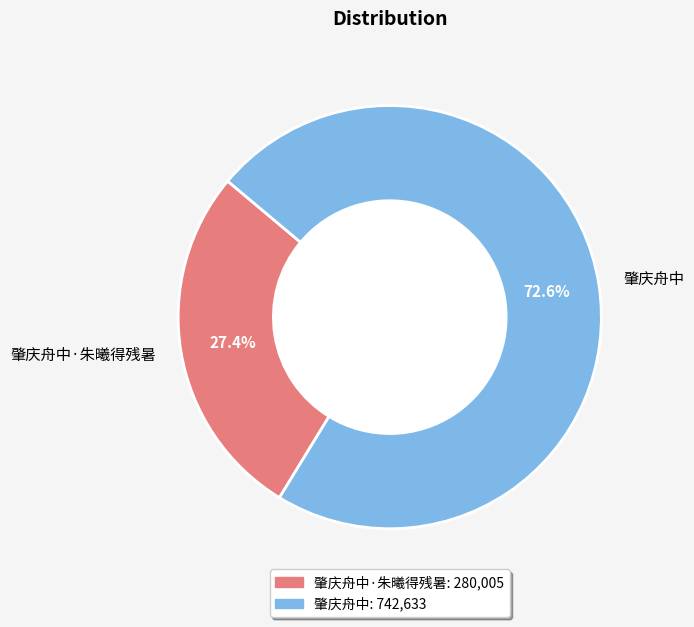

Which category has the biggest portion of the pie?

肇庆舟中